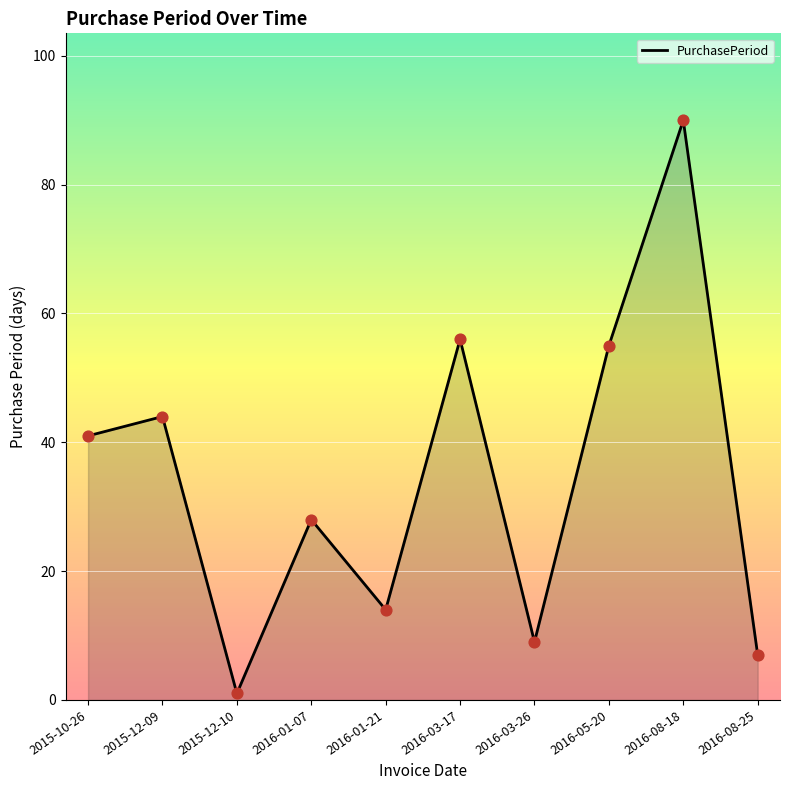

Between 2015-12-10 and 2016-03-17, which is larger?

2016-03-17